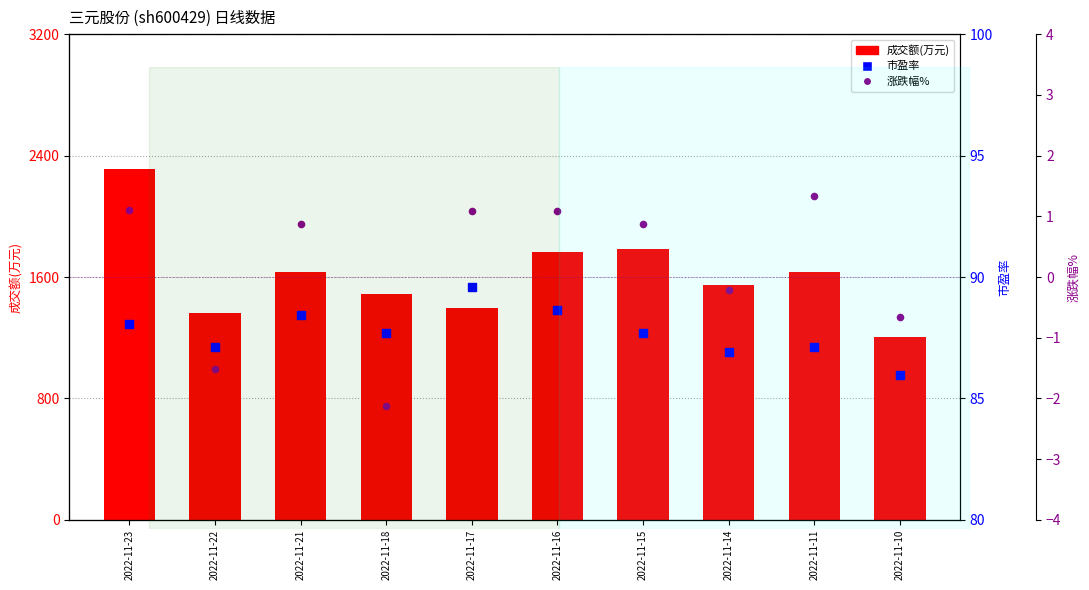

Which series has the largest total across all categories?

成交额(万元)